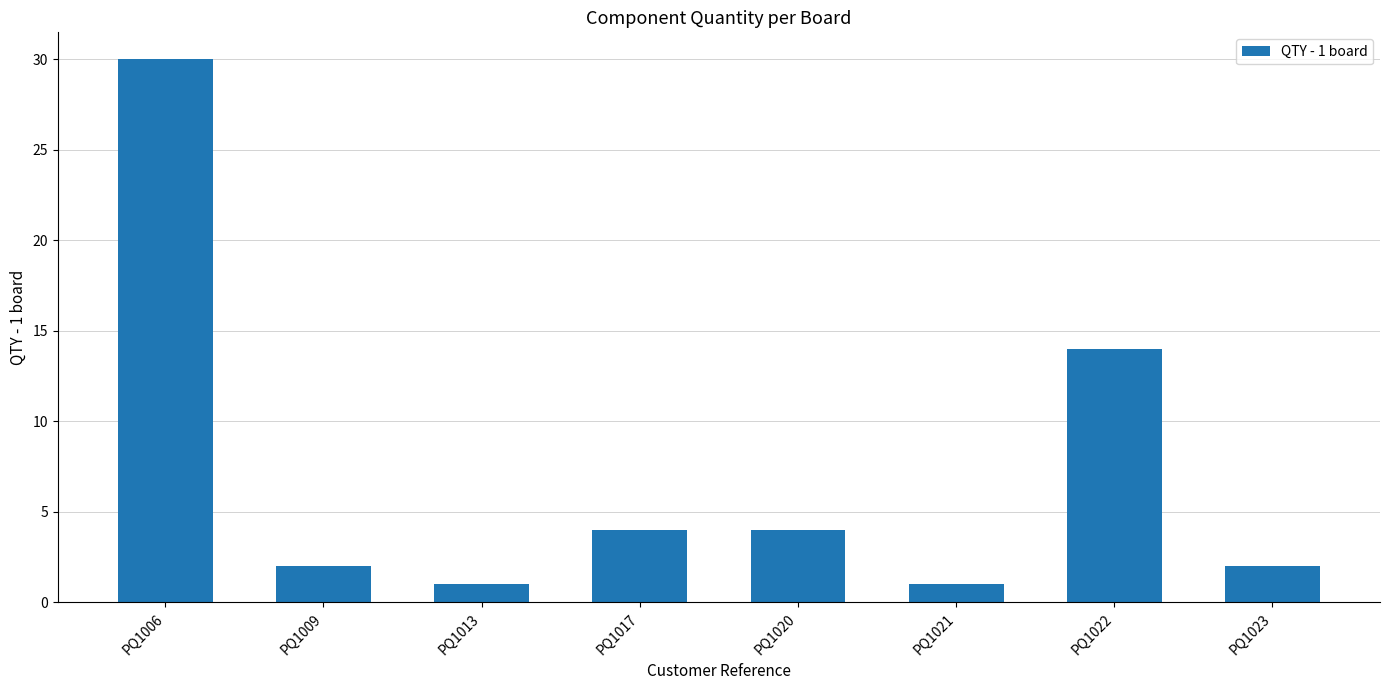

At which label does the data first exceed 4?

PQ1006